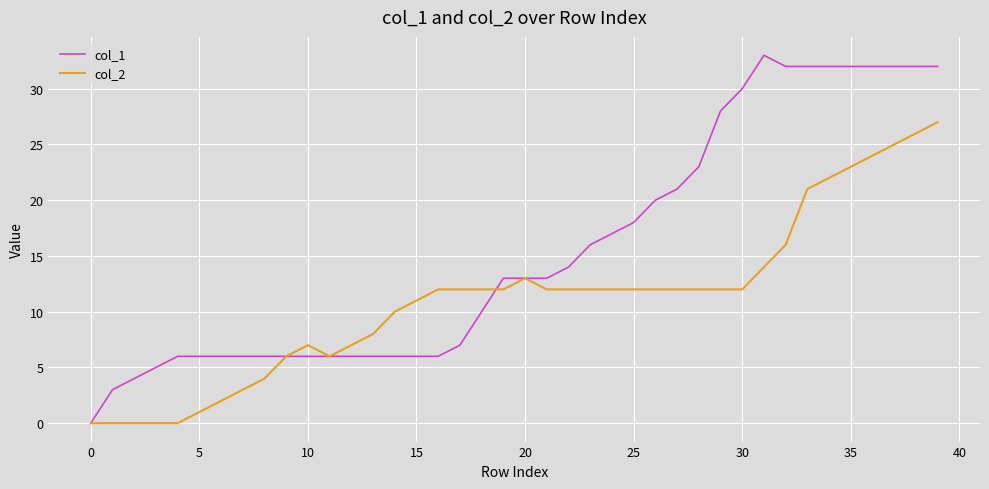

How many series are shown in this chart?

2